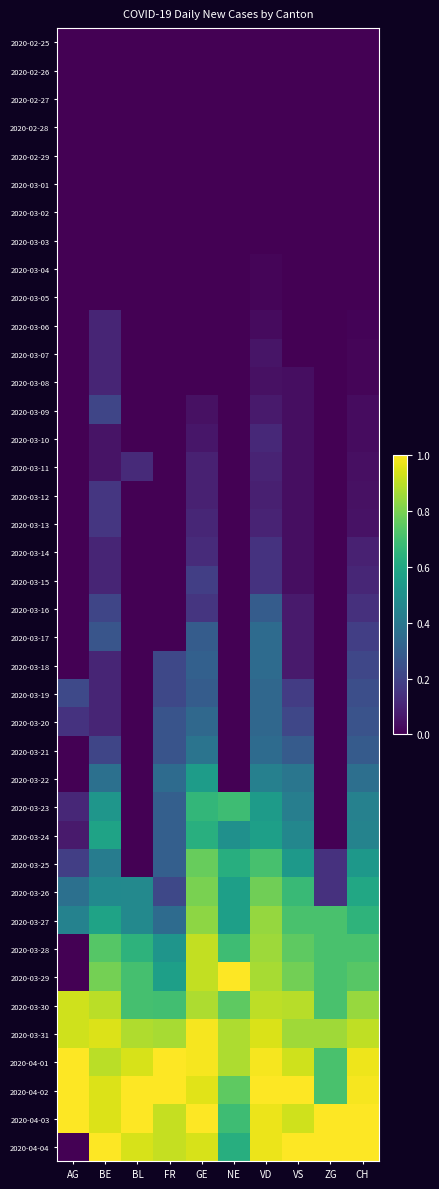

Reading left to right, extract all data points from this chart.

2020-02-25: AG=0.0	BE=0.0	BL=0.0	FR=0.0	GE=0.0	NE=0.0	VD=0.0	VS=0.0	ZG=0.0	CH=0.0
2020-02-26: AG=0.0	BE=0.0	BL=0.0	FR=0.0	GE=0.0	NE=0.0	VD=0.0	VS=0.0	ZG=0.0	CH=0.0
2020-02-27: AG=0.0	BE=0.0	BL=0.0	FR=0.0	GE=0.0	NE=0.0	VD=0.0	VS=0.0	ZG=0.0	CH=0.0
2020-02-28: AG=0.0	BE=0.0	BL=0.0	FR=0.0	GE=0.0	NE=0.0	VD=0.0	VS=0.0	ZG=0.0	CH=0.0
2020-02-29: AG=0.0	BE=0.0	BL=0.0	FR=0.0	GE=0.0	NE=0.0	VD=0.0	VS=0.0	ZG=0.0	CH=0.0
2020-03-01: AG=0.0	BE=0.0	BL=0.0	FR=0.0	GE=0.0	NE=0.0	VD=0.0	VS=0.0	ZG=0.0	CH=0.0
2020-03-02: AG=0.0	BE=0.0	BL=0.0	FR=0.0	GE=0.0	NE=0.0	VD=0.0	VS=0.0	ZG=0.0	CH=0.0
2020-03-03: AG=0.0	BE=0.0	BL=0.0	FR=0.0	GE=0.0	NE=0.0	VD=0.0	VS=0.0	ZG=0.0	CH=0.0
2020-03-04: AG=0.0	BE=0.0	BL=0.0	FR=0.0	GE=0.0	NE=0.0	VD=0.0	VS=0.0	ZG=0.0	CH=0.0
2020-03-05: AG=0.0	BE=0.0	BL=0.0	FR=0.0	GE=0.0	NE=0.0	VD=0.0	VS=0.0	ZG=0.0	CH=0.0
2020-03-06: AG=0.0	BE=0.1	BL=0.0	FR=0.0	GE=0.0	NE=0.0	VD=0.0	VS=0.0	ZG=0.0	CH=0.0
2020-03-07: AG=0.0	BE=0.1	BL=0.0	FR=0.0	GE=0.0	NE=0.0	VD=0.1	VS=0.0	ZG=0.0	CH=0.0
2020-03-08: AG=0.0	BE=0.1	BL=0.0	FR=0.0	GE=0.0	NE=0.0	VD=0.0	VS=0.0	ZG=0.0	CH=0.0
2020-03-09: AG=0.0	BE=0.2	BL=0.0	FR=0.0	GE=0.0	NE=0.0	VD=0.1	VS=0.0	ZG=0.0	CH=0.0
2020-03-10: AG=0.0	BE=0.1	BL=0.0	FR=0.0	GE=0.1	NE=0.0	VD=0.1	VS=0.0	ZG=0.0	CH=0.0
2020-03-11: AG=0.0	BE=0.1	BL=0.1	FR=0.0	GE=0.1	NE=0.0	VD=0.1	VS=0.0	ZG=0.0	CH=0.0
2020-03-12: AG=0.0	BE=0.2	BL=0.0	FR=0.0	GE=0.1	NE=0.0	VD=0.1	VS=0.0	ZG=0.0	CH=0.0
2020-03-13: AG=0.0	BE=0.2	BL=0.0	FR=0.0	GE=0.1	NE=0.0	VD=0.1	VS=0.0	ZG=0.0	CH=0.0
2020-03-14: AG=0.0	BE=0.1	BL=0.0	FR=0.0	GE=0.1	NE=0.0	VD=0.1	VS=0.0	ZG=0.0	CH=0.1
2020-03-15: AG=0.0	BE=0.1	BL=0.0	FR=0.0	GE=0.2	NE=0.0	VD=0.1	VS=0.0	ZG=0.0	CH=0.1
2020-03-16: AG=0.0	BE=0.2	BL=0.0	FR=0.0	GE=0.2	NE=0.0	VD=0.3	VS=0.1	ZG=0.0	CH=0.1
2020-03-17: AG=0.0	BE=0.3	BL=0.0	FR=0.0	GE=0.3	NE=0.0	VD=0.3	VS=0.1	ZG=0.0	CH=0.2
2020-03-18: AG=0.0	BE=0.1	BL=0.0	FR=0.2	GE=0.3	NE=0.0	VD=0.3	VS=0.1	ZG=0.0	CH=0.2
2020-03-19: AG=0.2	BE=0.1	BL=0.0	FR=0.2	GE=0.3	NE=0.0	VD=0.3	VS=0.2	ZG=0.0	CH=0.2
2020-03-20: AG=0.1	BE=0.1	BL=0.0	FR=0.3	GE=0.3	NE=0.0	VD=0.3	VS=0.2	ZG=0.0	CH=0.3
2020-03-21: AG=0.0	BE=0.2	BL=0.0	FR=0.3	GE=0.4	NE=0.0	VD=0.3	VS=0.3	ZG=0.0	CH=0.3
2020-03-22: AG=0.0	BE=0.4	BL=0.0	FR=0.3	GE=0.6	NE=0.0	VD=0.4	VS=0.4	ZG=0.0	CH=0.4
2020-03-23: AG=0.1	BE=0.5	BL=0.0	FR=0.3	GE=0.7	NE=0.7	VD=0.6	VS=0.4	ZG=0.0	CH=0.4
2020-03-24: AG=0.1	BE=0.6	BL=0.0	FR=0.3	GE=0.6	NE=0.5	VD=0.6	VS=0.5	ZG=0.0	CH=0.4
2020-03-25: AG=0.2	BE=0.4	BL=0.0	FR=0.3	GE=0.8	NE=0.6	VD=0.7	VS=0.5	ZG=0.1	CH=0.5
2020-03-26: AG=0.4	BE=0.5	BL=0.5	FR=0.2	GE=0.8	NE=0.6	VD=0.8	VS=0.7	ZG=0.1	CH=0.6
2020-03-27: AG=0.4	BE=0.6	BL=0.5	FR=0.3	GE=0.8	NE=0.6	VD=0.8	VS=0.7	ZG=0.7	CH=0.7
2020-03-28: AG=0.0	BE=0.7	BL=0.6	FR=0.5	GE=0.9	NE=0.7	VD=0.9	VS=0.8	ZG=0.7	CH=0.7
2020-03-29: AG=0.0	BE=0.8	BL=0.7	FR=0.6	GE=0.9	NE=1.0	VD=0.9	VS=0.8	ZG=0.7	CH=0.7
2020-03-30: AG=0.9	BE=0.9	BL=0.7	FR=0.7	GE=0.9	NE=0.8	VD=0.9	VS=0.9	ZG=0.7	CH=0.8
2020-03-31: AG=0.9	BE=0.9	BL=0.9	FR=0.9	GE=1.0	NE=0.9	VD=0.9	VS=0.9	ZG=0.9	CH=0.9
2020-04-01: AG=1.0	BE=0.9	BL=0.9	FR=1.0	GE=1.0	NE=0.9	VD=1.0	VS=0.9	ZG=0.7	CH=1.0
2020-04-02: AG=1.0	BE=0.9	BL=1.0	FR=1.0	GE=1.0	NE=0.8	VD=1.0	VS=1.0	ZG=0.7	CH=1.0
2020-04-03: AG=1.0	BE=0.9	BL=1.0	FR=0.9	GE=1.0	NE=0.7	VD=1.0	VS=0.9	ZG=1.0	CH=1.0
2020-04-04: AG=0.0	BE=1.0	BL=0.9	FR=0.9	GE=0.9	NE=0.6	VD=1.0	VS=1.0	ZG=1.0	CH=1.0